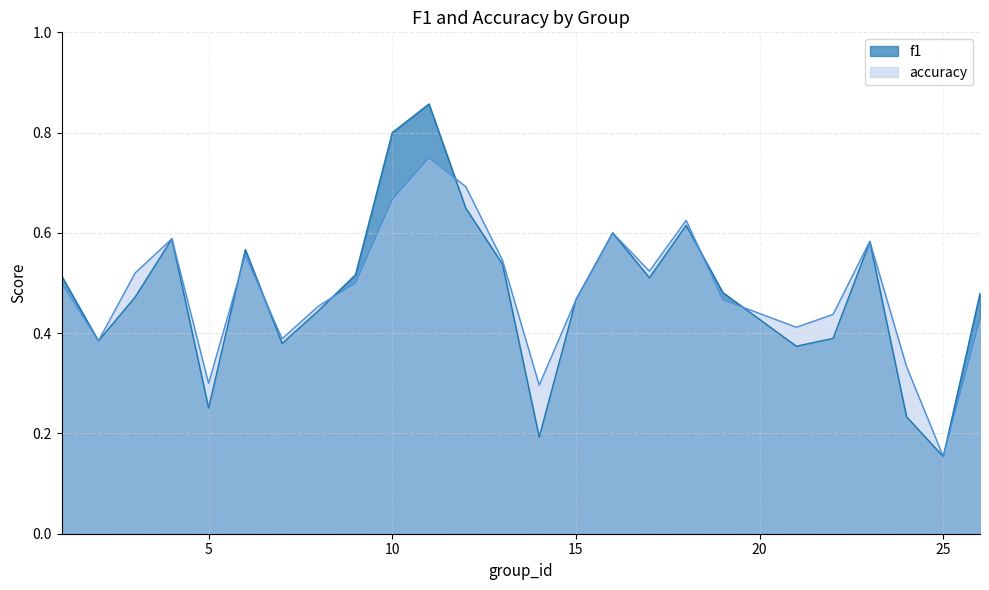

What is the difference between the maximum and second lowest values in the f1 series?

0.7